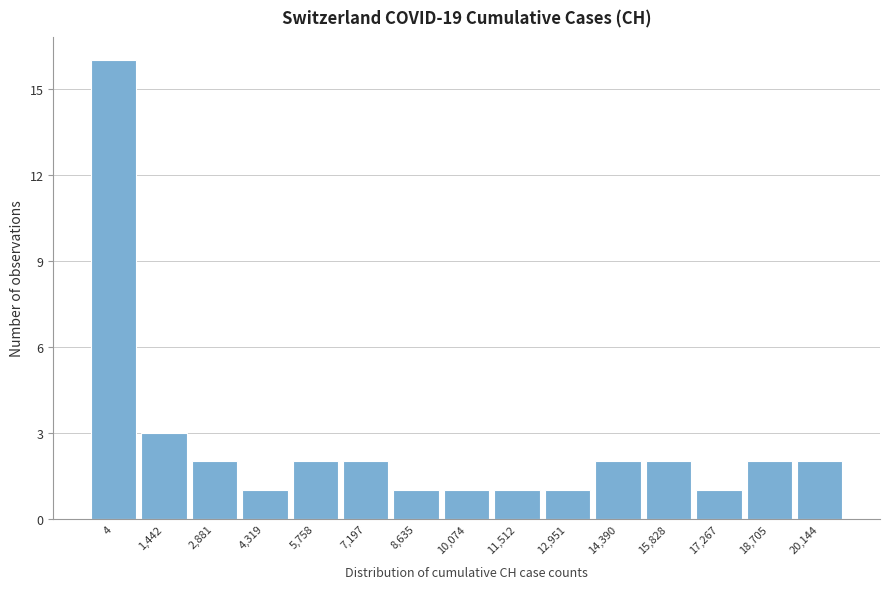

Reading right to left, transcribe all the data shown in this chart.

20,144=2	18,705=2	17,267=1	15,828=2	14,390=2	12,951=1	11,512=1	10,074=1	8,635=1	7,197=2	5,758=2	4,319=1	2,881=2	1,442=3	4=16